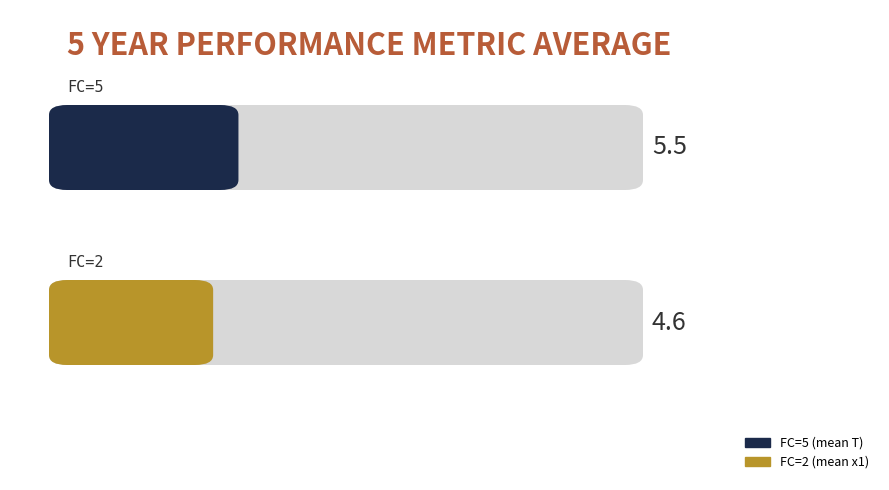

At 10, list the series in order from smallest to largest.

x1, T